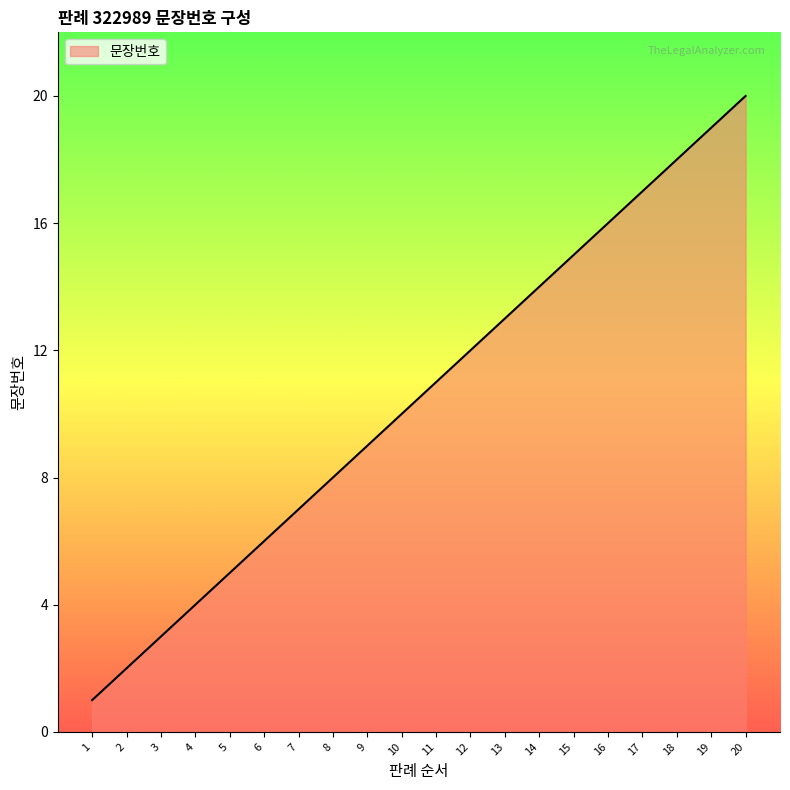

What is the ratio of the value at 7 to the value at 2?

3.5